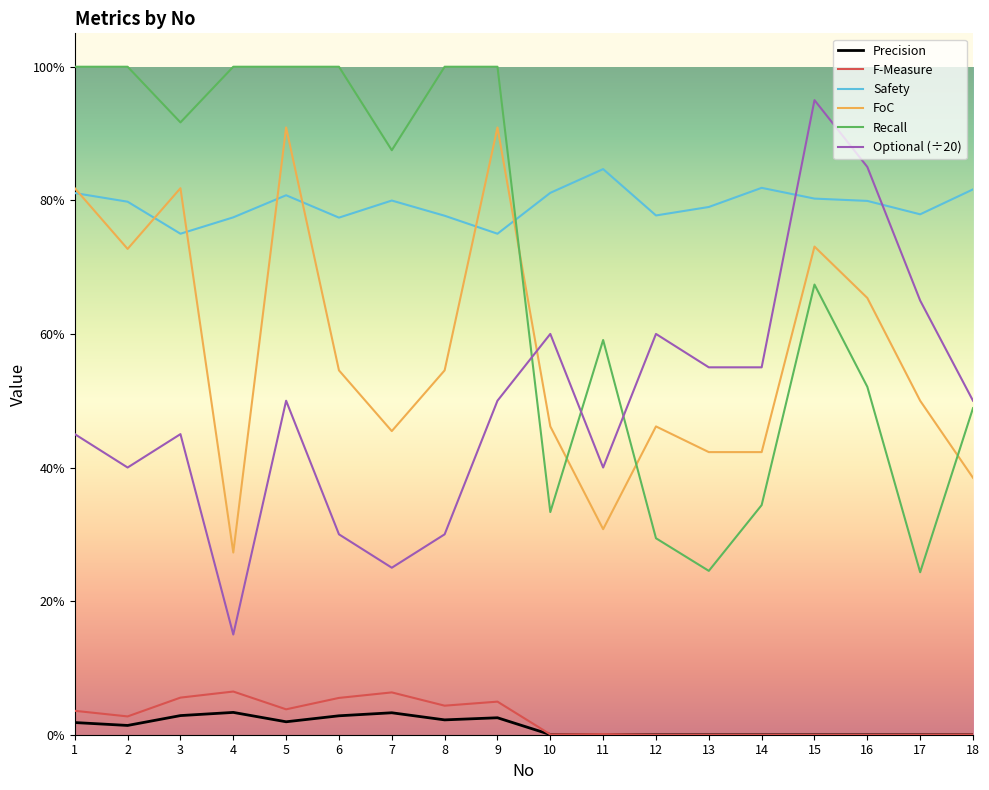

Reading left to right, extract all data points from this chart.

Precision: 1=0.0	2=0.0	3=0.0	4=0.0	5=0.0	6=0.0	7=0.0	8=0.0	9=0.0	10=0.0	11=0.0	12=0.0	13=0.0	14=0.0	15=0.0	16=0.0	17=0.0	18=0.0
F-Measure: 1=0.0	2=0.0	3=0.1	4=0.1	5=0.0	6=0.1	7=0.1	8=0.0	9=0.0	10=0.0	11=0.0	12=0.0	13=0.0	14=0.0	15=0.0	16=0.0	17=0.0	18=0.0
Safety: 1=0.8	2=0.8	3=0.8	4=0.8	5=0.8	6=0.8	7=0.8	8=0.8	9=0.8	10=0.8	11=0.8	12=0.8	13=0.8	14=0.8	15=0.8	16=0.8	17=0.8	18=0.8
FoC: 1=0.8	2=0.7	3=0.8	4=0.3	5=0.9	6=0.5	7=0.5	8=0.5	9=0.9	10=0.5	11=0.3	12=0.5	13=0.4	14=0.4	15=0.7	16=0.7	17=0.5	18=0.4
Recall: 1=1.0	2=1.0	3=0.9	4=1.0	5=1.0	6=1.0	7=0.9	8=1.0	9=1.0	10=0.3	11=0.6	12=0.3	13=0.2	14=0.3	15=0.7	16=0.5	17=0.2	18=0.5
Optional (÷20): 1=0.5	2=0.4	3=0.5	4=0.1	5=0.5	6=0.3	7=0.2	8=0.3	9=0.5	10=0.6	11=0.4	12=0.6	13=0.6	14=0.6	15=0.9	16=0.8	17=0.7	18=0.5